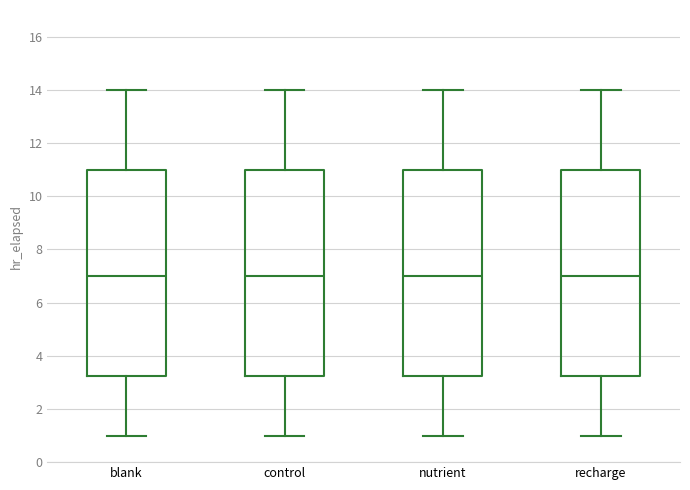

Reading left to right, read every box against the y-axis: the position of its median line, the range the box covers, and the ends of its whiskers. The values are not printed on the chart, so give them approximately, as read against the axis.

blank: median 7.0, box 3.2 to 11.0, whiskers 1.0 to 14.0
control: median 7.0, box 3.2 to 11.0, whiskers 1.0 to 14.0
nutrient: median 7.0, box 3.2 to 11.0, whiskers 1.0 to 14.0
recharge: median 7.0, box 3.2 to 11.0, whiskers 1.0 to 14.0